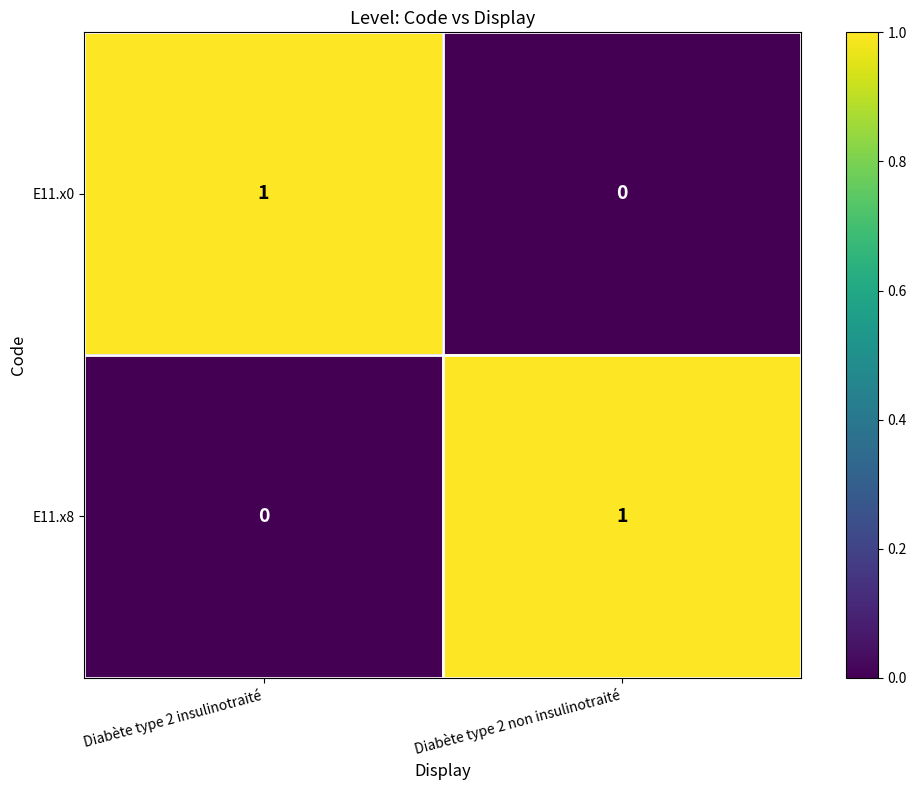

Which category has the highest value in the E11.x0 series?

Diabète type 2 insulinotraité